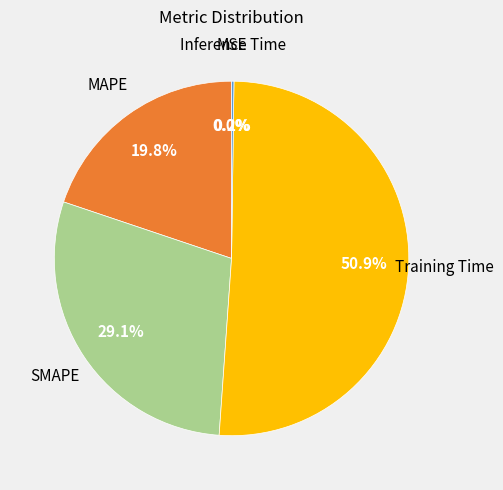

Is there a majority slice in this chart?

Yes